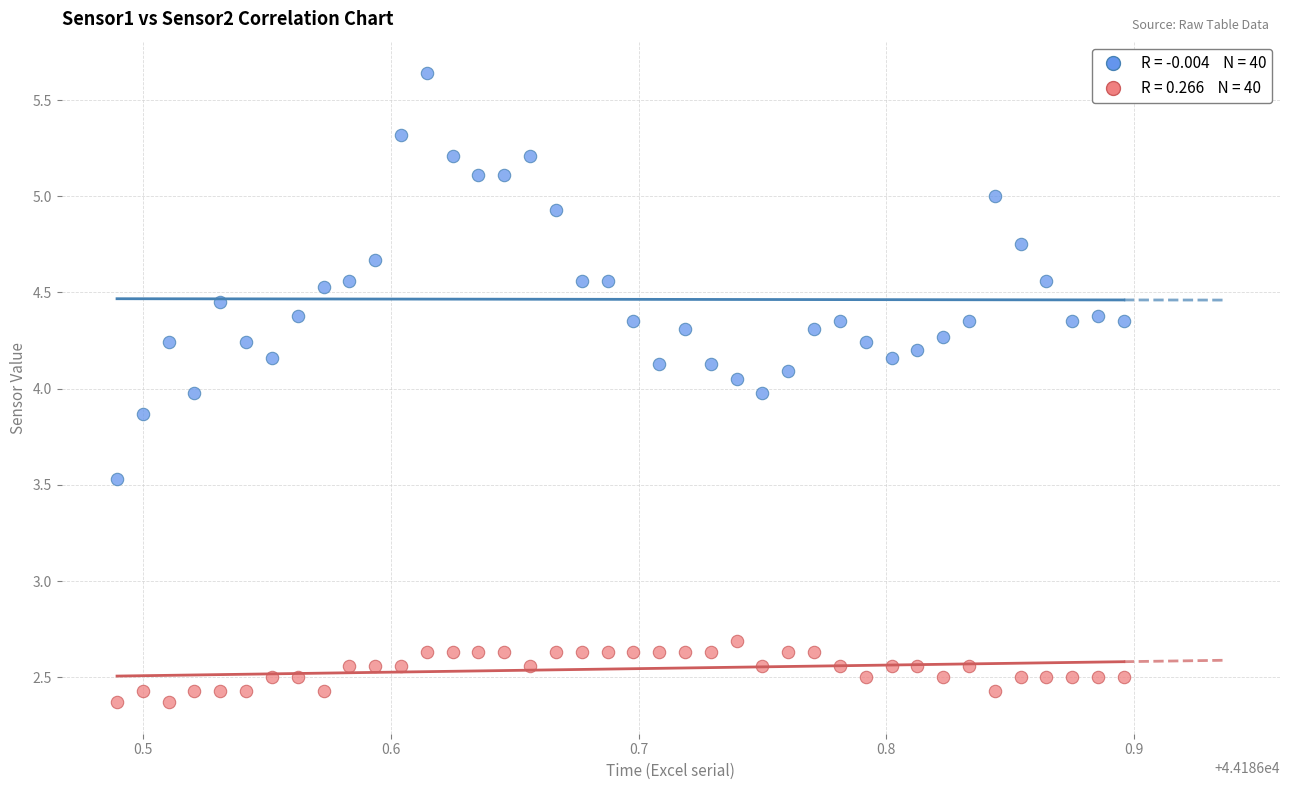

Across all data points, what is the range of Y values (max minus min)?

3.3